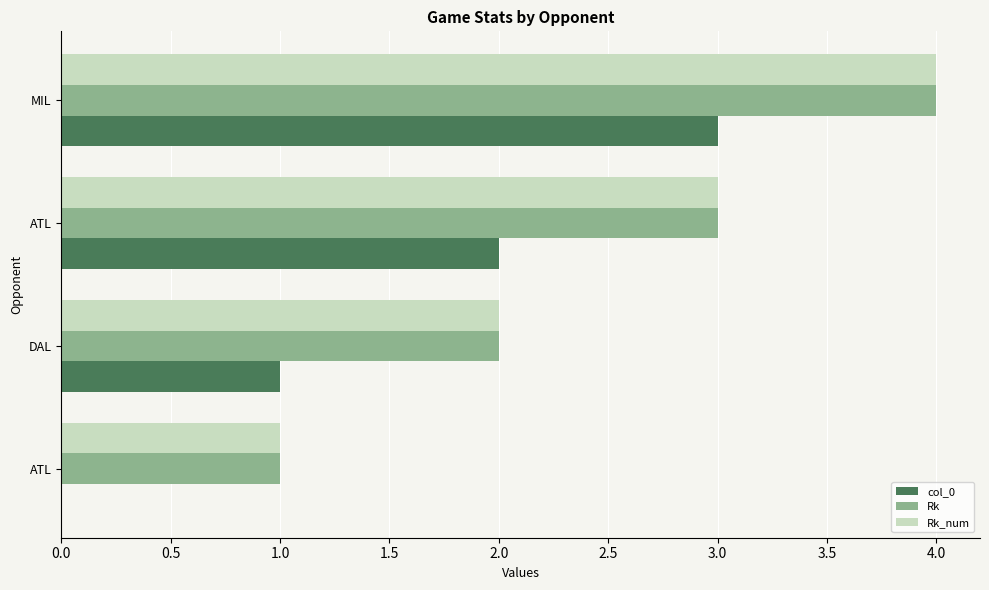

What position from the left is 0.0?

1